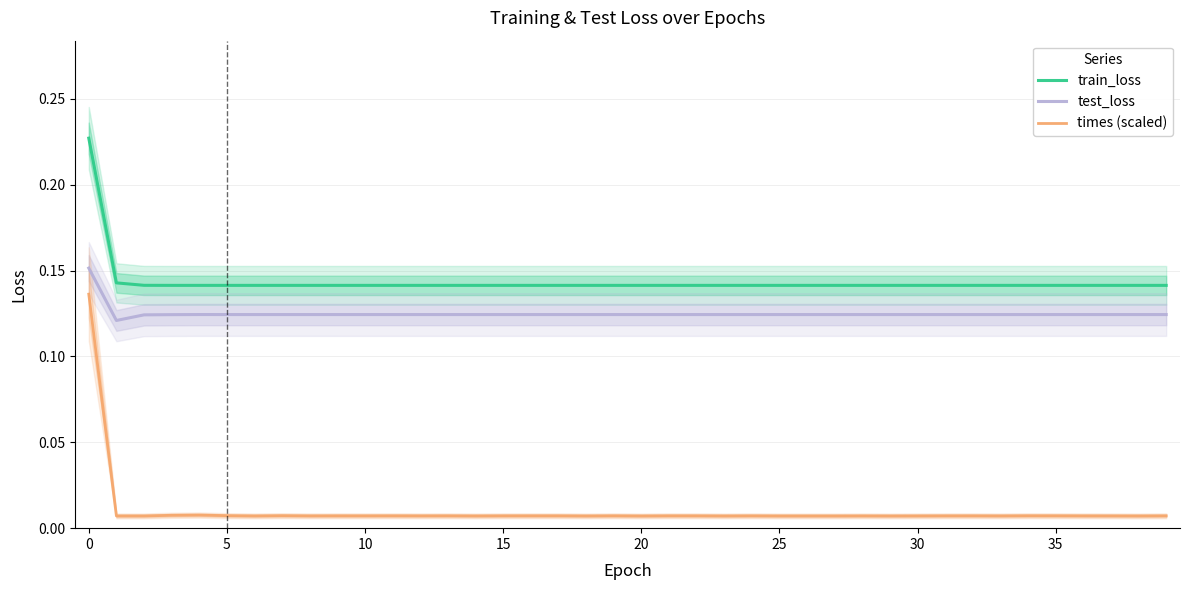

At which label is times (scaled) closest to 0?

20